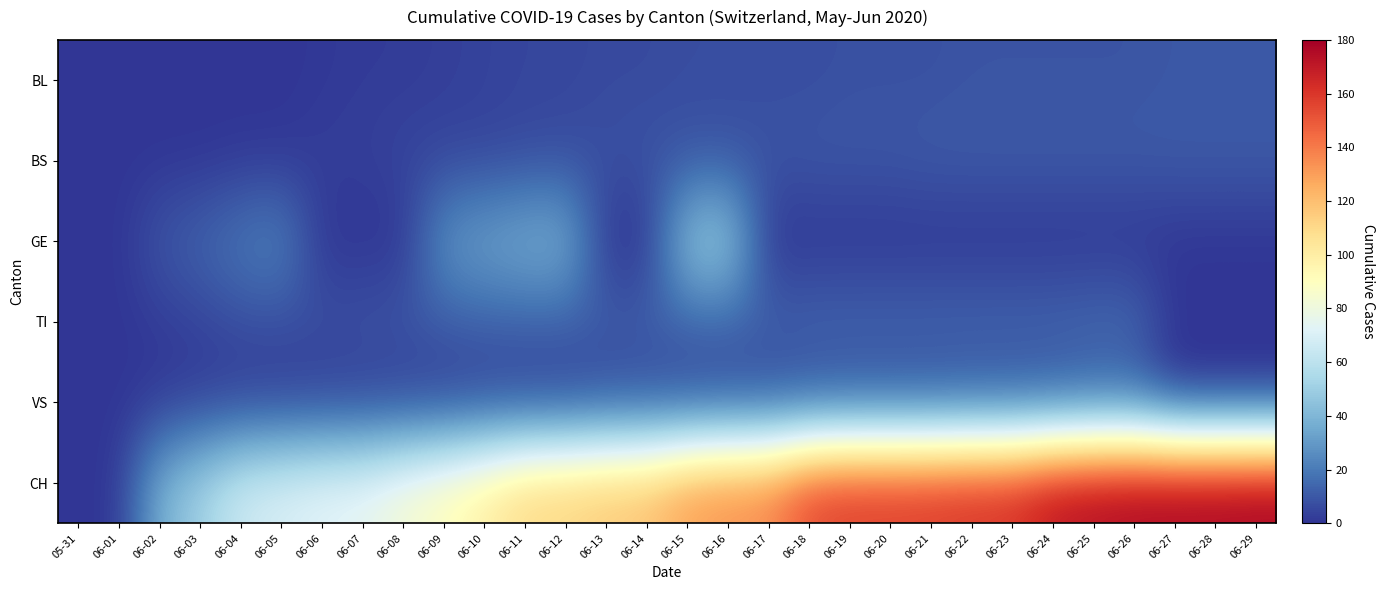

Which series has the widest spread of values?

CH